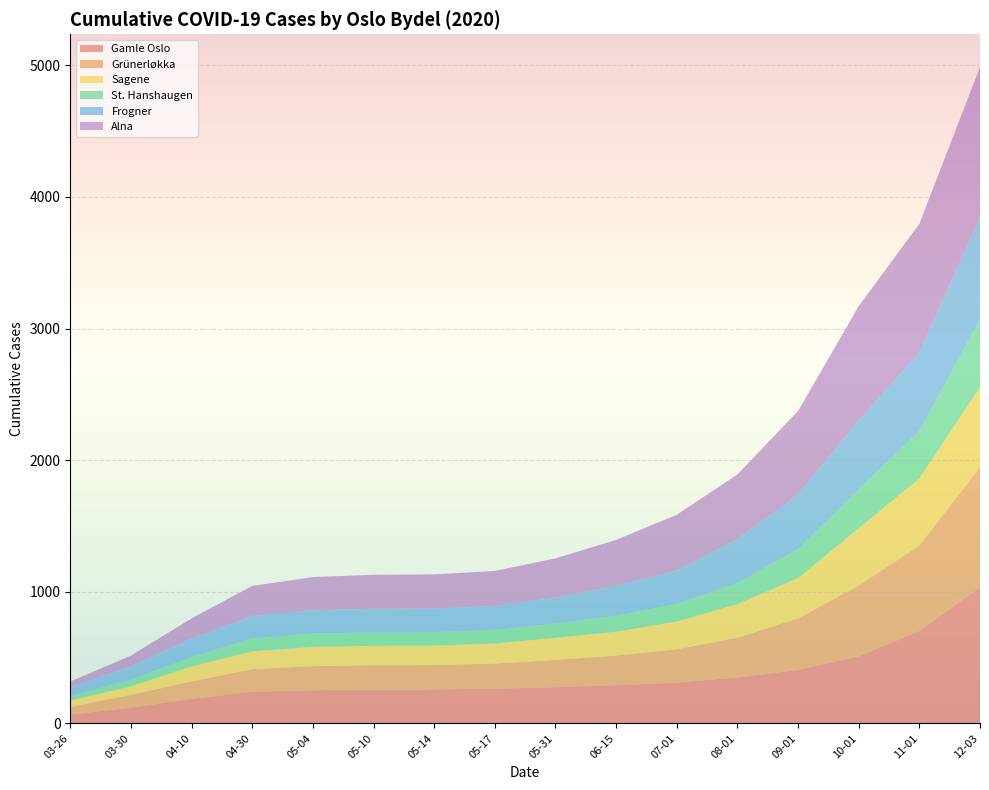

Reading left to right, transcribe all the data shown in this chart.

Gamle Oslo: 2020-03-26=67	2020-03-30=120	2020-04-10=186	2020-04-30=240	2020-05-04=252	2020-05-10=257	2020-05-14=258	2020-05-17=264	2020-05-31=275	2020-06-15=290	2020-07-01=310	2020-08-01=349	2020-09-01=406	2020-10-01=510	2020-11-01=703	2020-12-03=1035
Grünerløkka: 2020-03-26=59	2020-03-30=96	2020-04-10=133	2020-04-30=172	2020-05-04=183	2020-05-10=185	2020-05-14=185	2020-05-17=191	2020-05-31=207	2020-06-15=226	2020-07-01=253	2020-08-01=302	2020-09-01=391	2020-10-01=537	2020-11-01=649	2020-12-03=911
Sagene: 2020-03-26=47	2020-03-30=66	2020-04-10=113	2020-04-30=135	2020-05-04=146	2020-05-10=147	2020-05-14=148	2020-05-17=152	2020-05-31=168	2020-06-15=180	2020-07-01=211	2020-08-01=255	2020-09-01=307	2020-10-01=435	2020-11-01=509	2020-12-03=608
St. Hanshaugen: 2020-03-26=33	2020-03-30=50	2020-04-10=71	2020-04-30=99	2020-05-04=101	2020-05-10=102	2020-05-14=102	2020-05-17=102	2020-05-31=109	2020-06-15=121	2020-07-01=133	2020-08-01=159	2020-09-01=220	2020-10-01=298	2020-11-01=360	2020-12-03=517
Frogner: 2020-03-26=67	2020-03-30=102	2020-04-10=140	2020-04-30=170	2020-05-04=178	2020-05-10=180	2020-05-14=180	2020-05-17=183	2020-05-31=197	2020-06-15=228	2020-07-01=254	2020-08-01=336	2020-09-01=414	2020-10-01=522	2020-11-01=596	2020-12-03=779
Alna: 2020-03-26=45	2020-03-30=81	2020-04-10=155	2020-04-30=228	2020-05-04=252	2020-05-10=258	2020-05-14=259	2020-05-17=266	2020-05-31=298	2020-06-15=349	2020-07-01=424	2020-08-01=490	2020-09-01=636	2020-10-01=868	2020-11-01=979	2020-12-03=1136